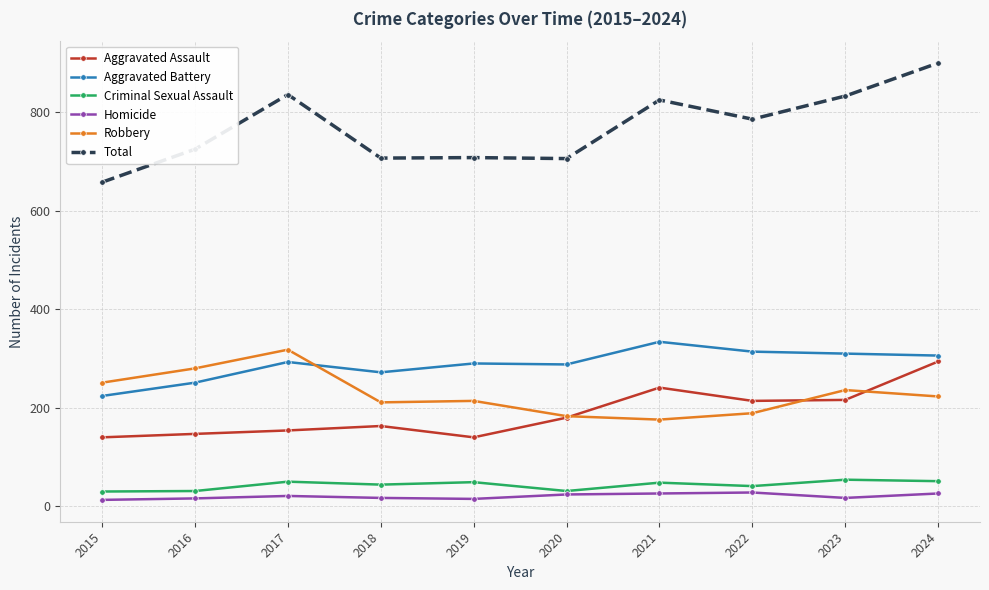

What is the sum of the Aggravated Battery values at 2021 and 2022?

648